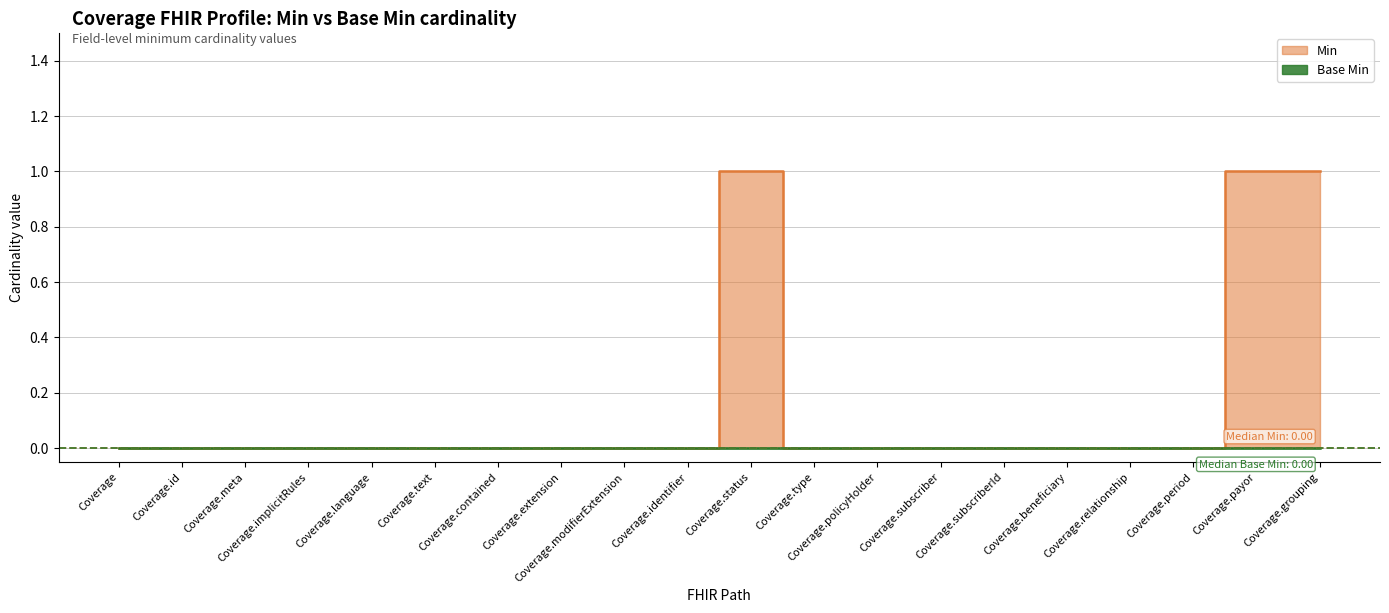

The value at Coverage.contained is 0. True or false?

True